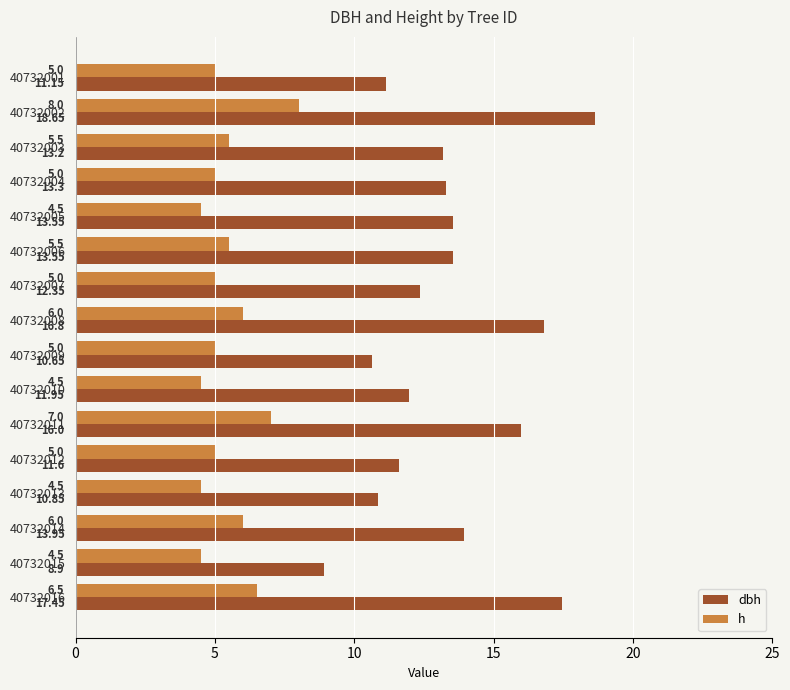

What is the difference between the second highest and second lowest values in the h series?

2.5